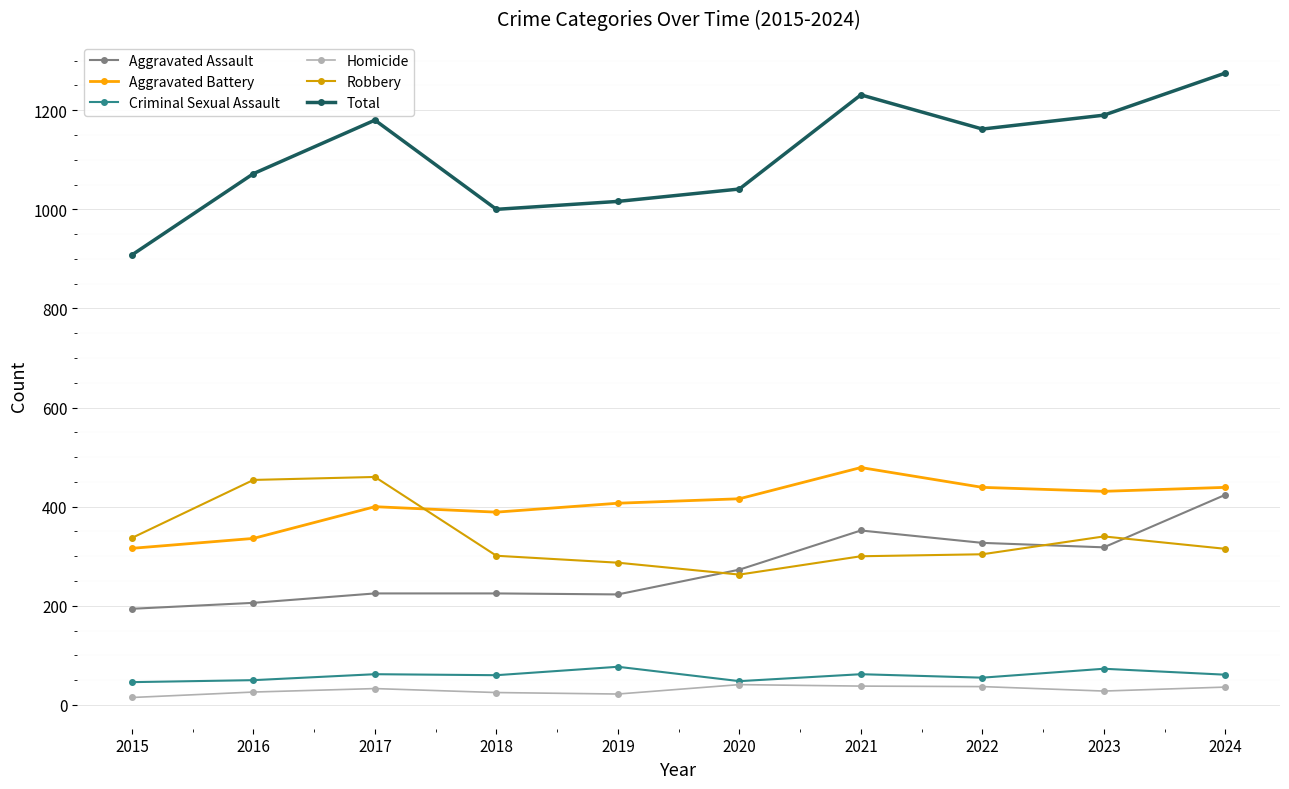

What is the sum of the Total values at 2021 and 2019?

2247